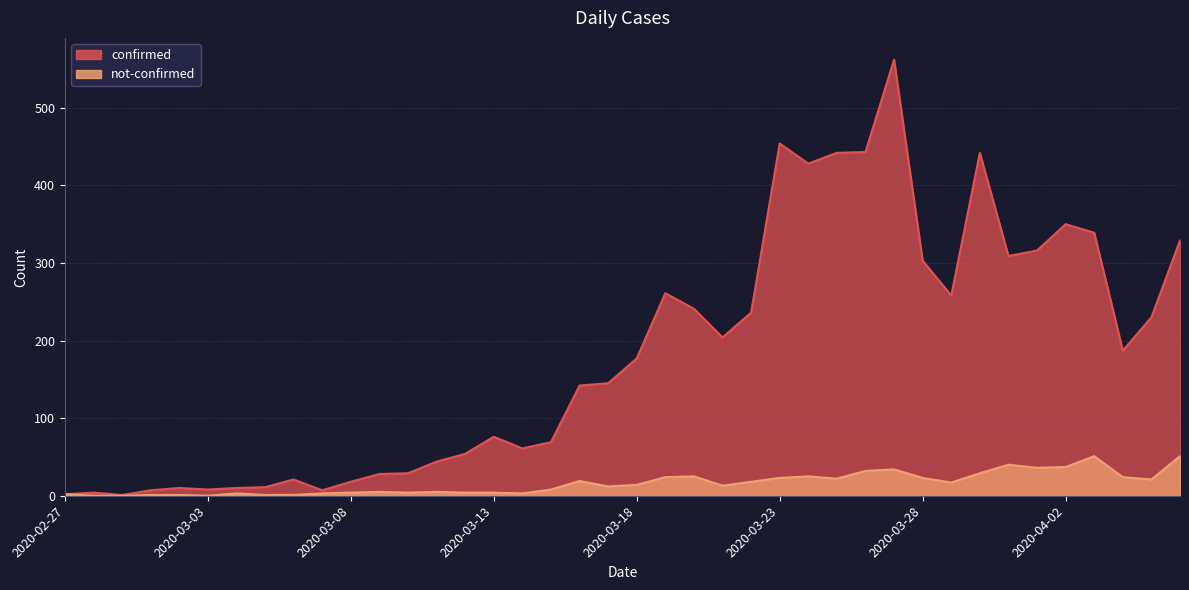

The value of confirmed at 2020-03-31 is 309. True or false?

True